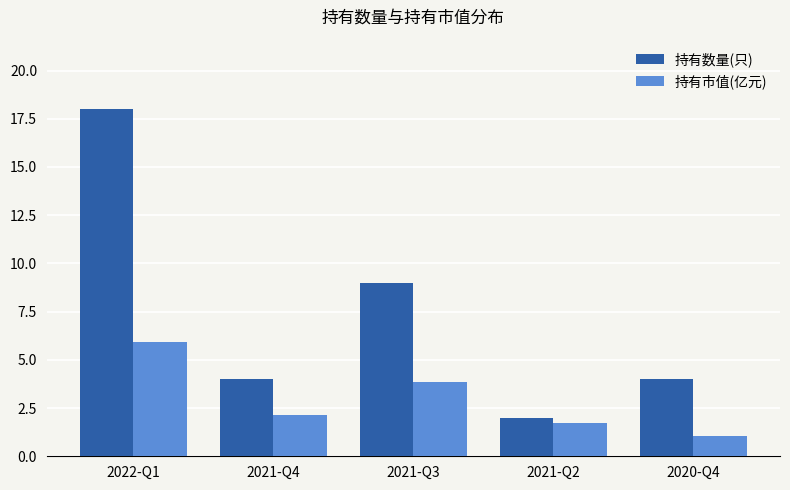

True or false: 持有数量(只) has a value of 8.3 at 2022-Q1.

False